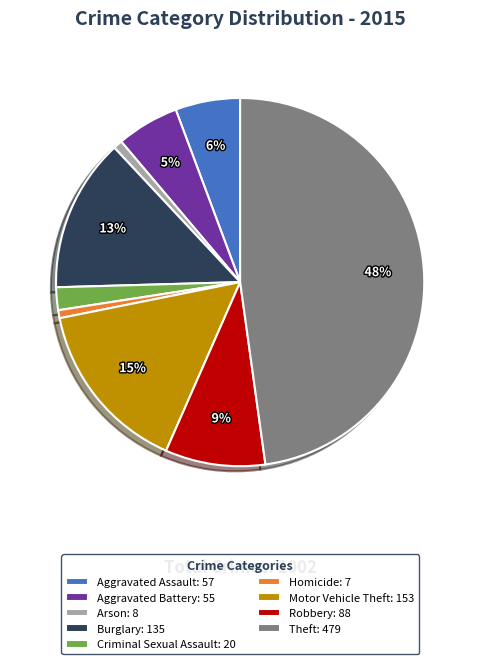

To the nearest percent, what is the average slice percentage?

11%